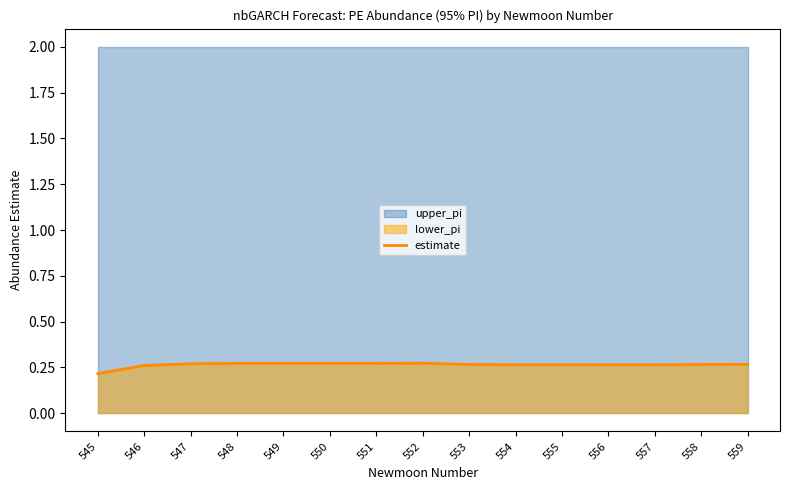

How many lines are shown in the chart?

1